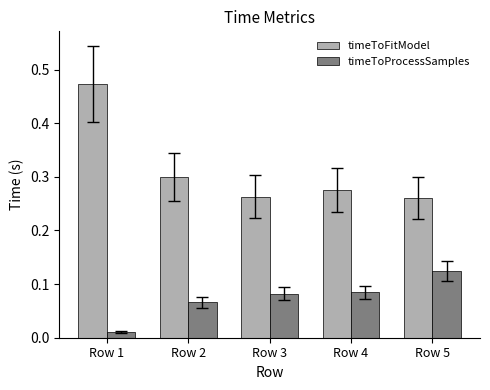

List the series in order of their peak value, highest first.

timeToFitModel, timeToProcessSamples